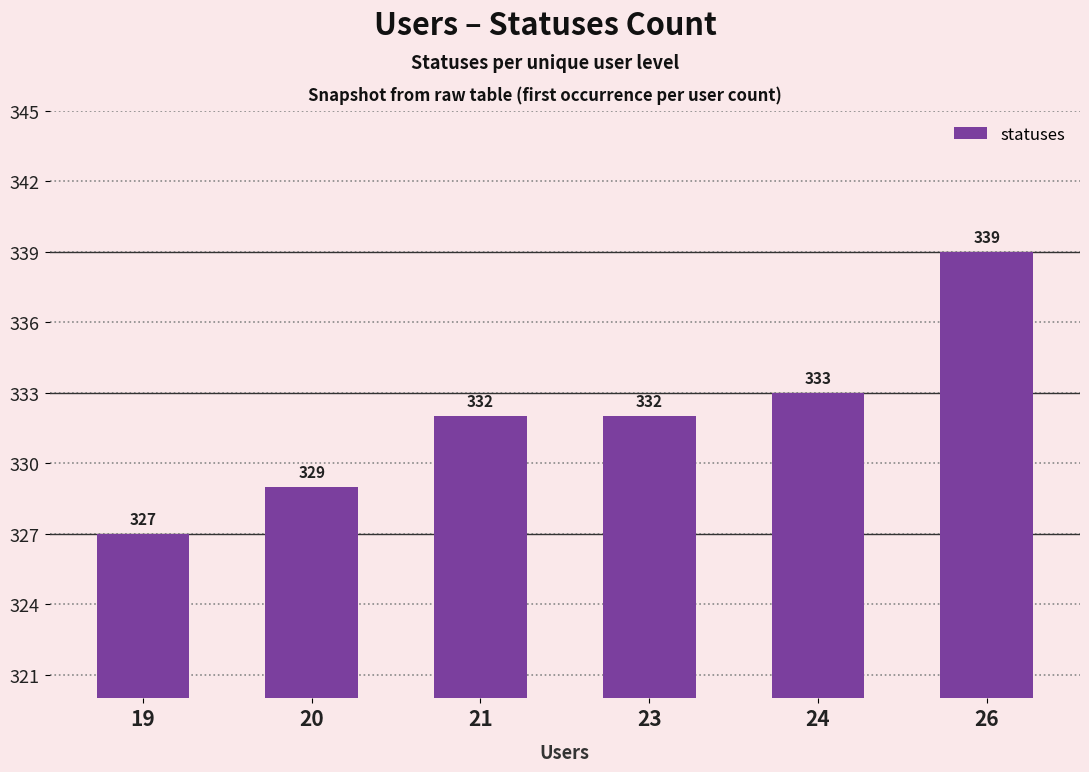

Is it true that the value at 26 is 339?

True